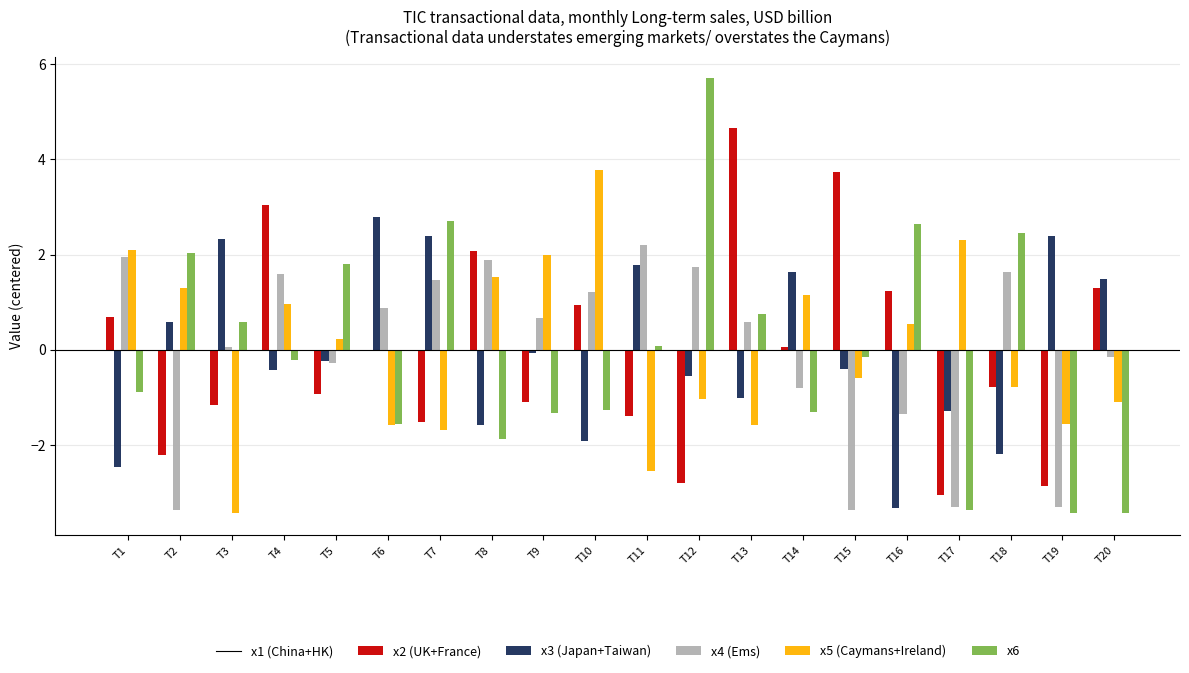

At which category is the sum across all series the highest?

T4